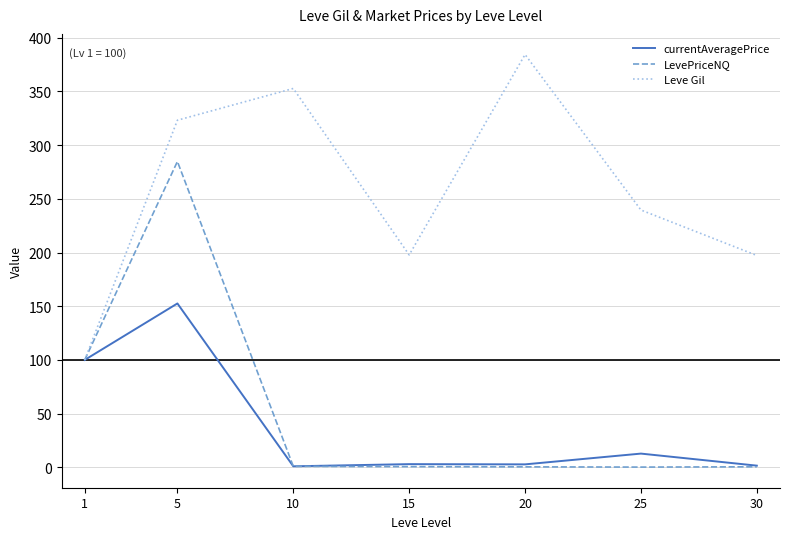

Rank the series by their maximum value, from highest to lowest.

Leve Gil, LevePriceNQ, currentAveragePrice